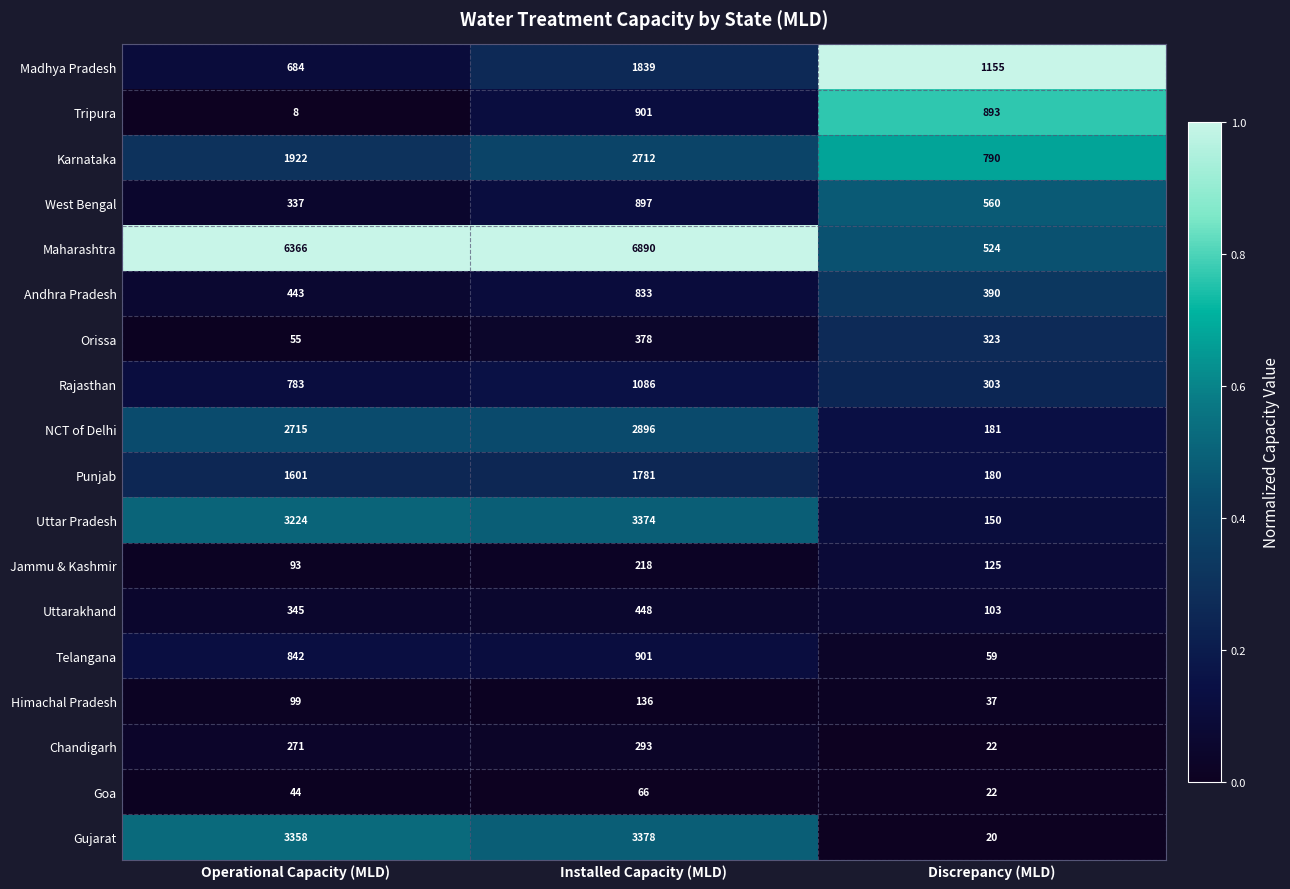

At which category is the sum across all series the highest?

Installed Capacity (MLD)